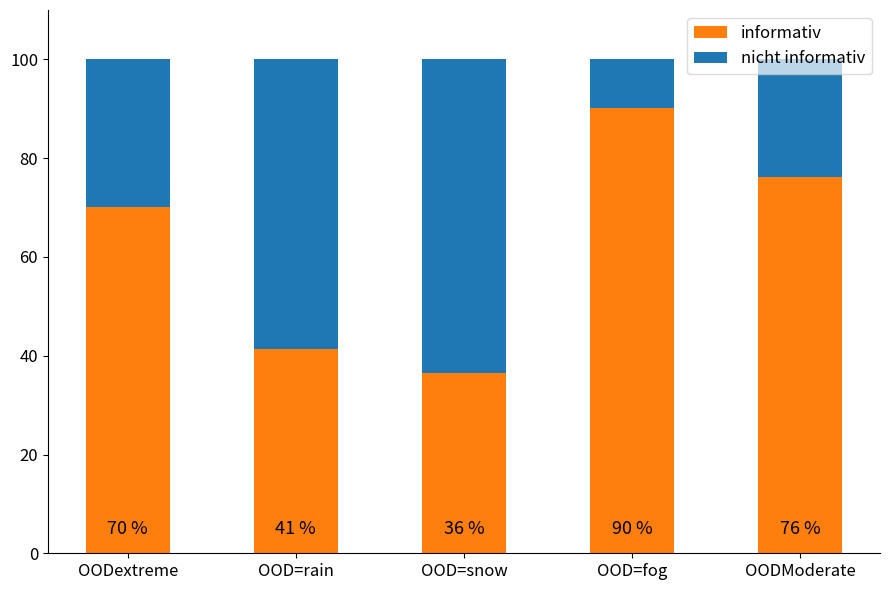

What is the maximum value for informativ?

90.2